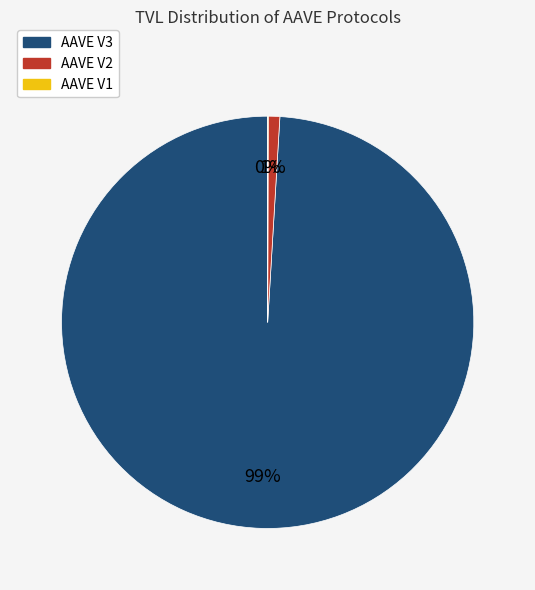

Does any single category account for the majority?

Yes